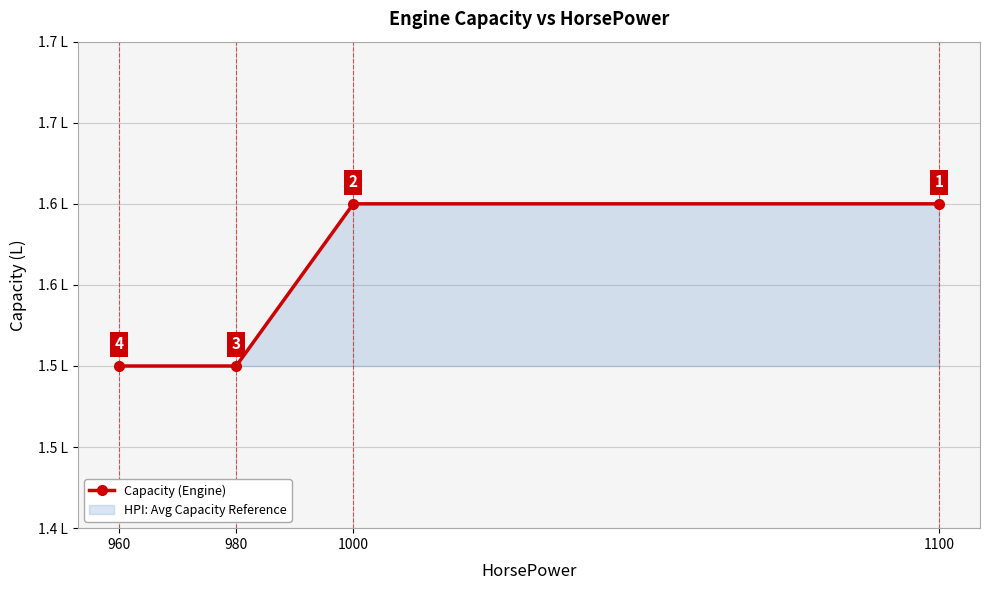

Which has a higher value, 1000 or 960?

1000